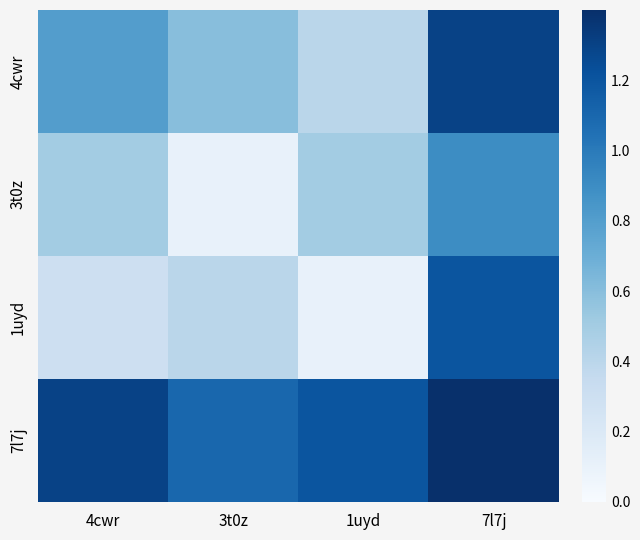

What is the total value across all series at 4cwr?

2.9